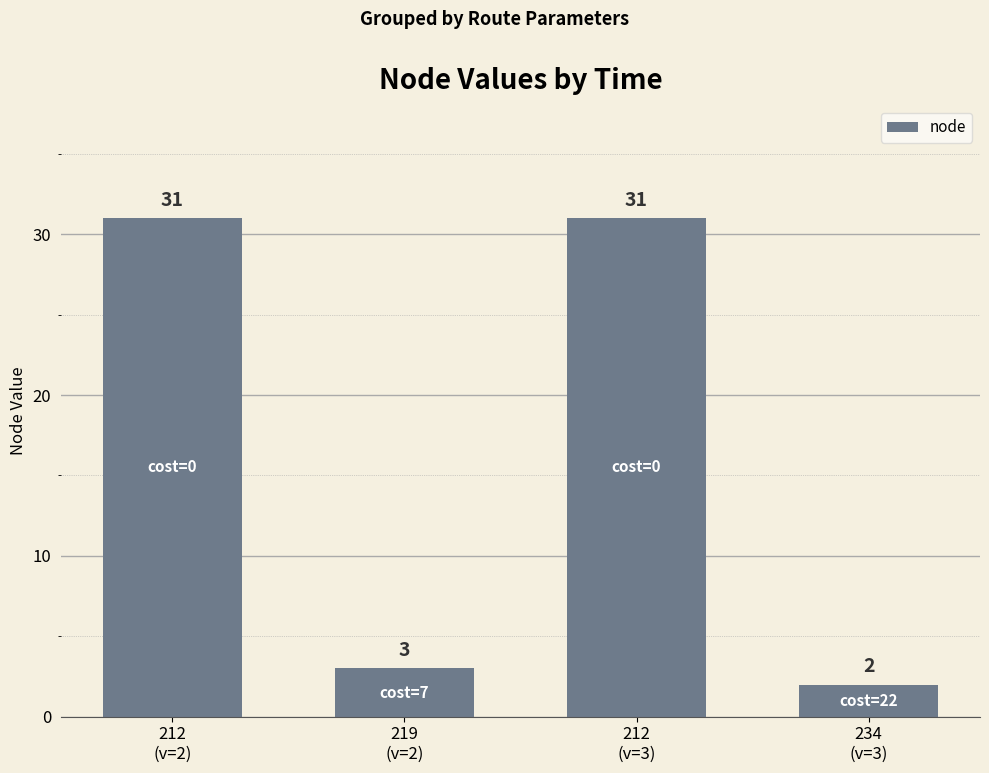

Reading left to right, transcribe all the data shown in this chart.

31	3	31	2